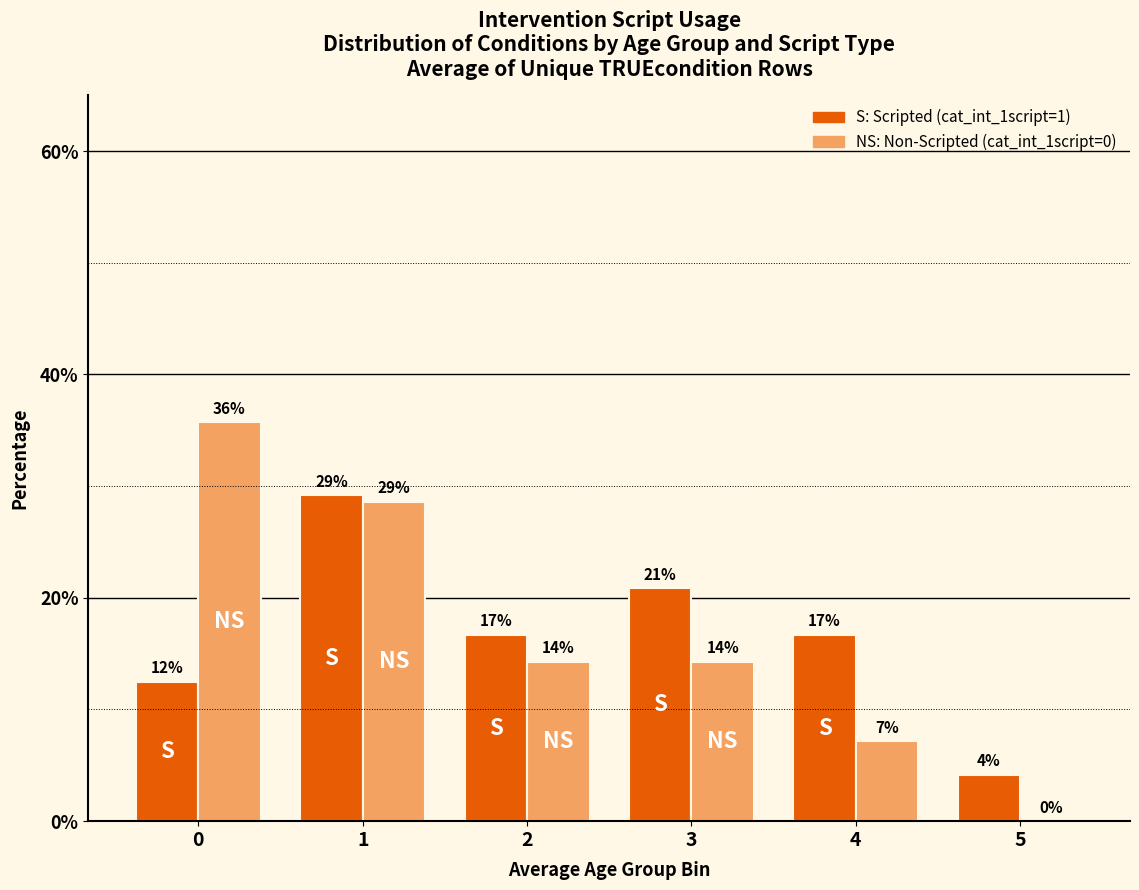

Does the chart contain stacked bars?

No